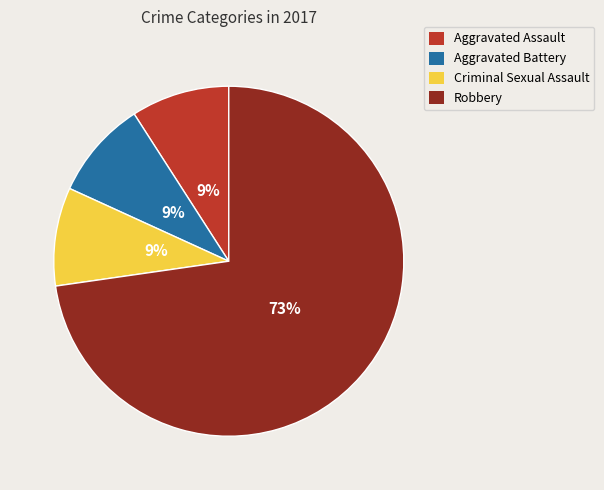

To the nearest percent, what percentage of the pie is Aggravated Battery?

9%